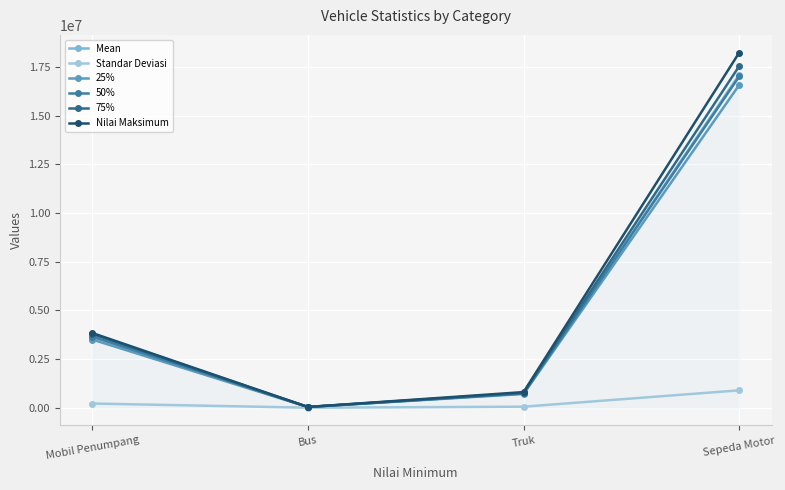

What is the sum of all 50% values?

21430804.0